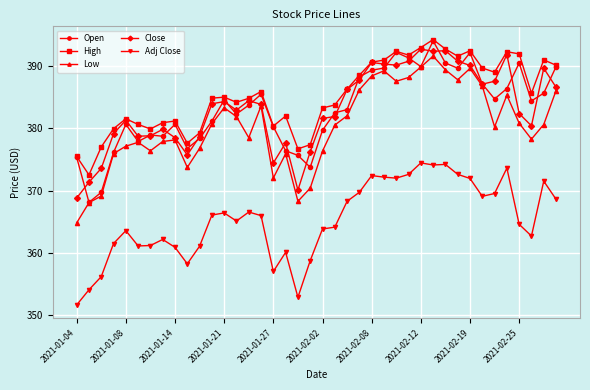

What is the value of the Adj Close point at the 10th from the left?

358.3